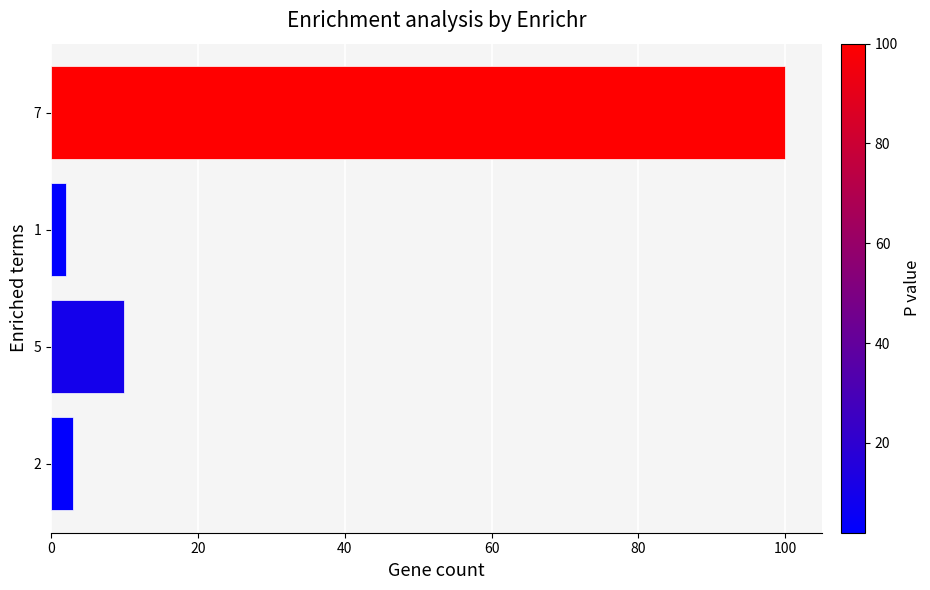

The chart shows a value of 27 at 7. True or false?

False